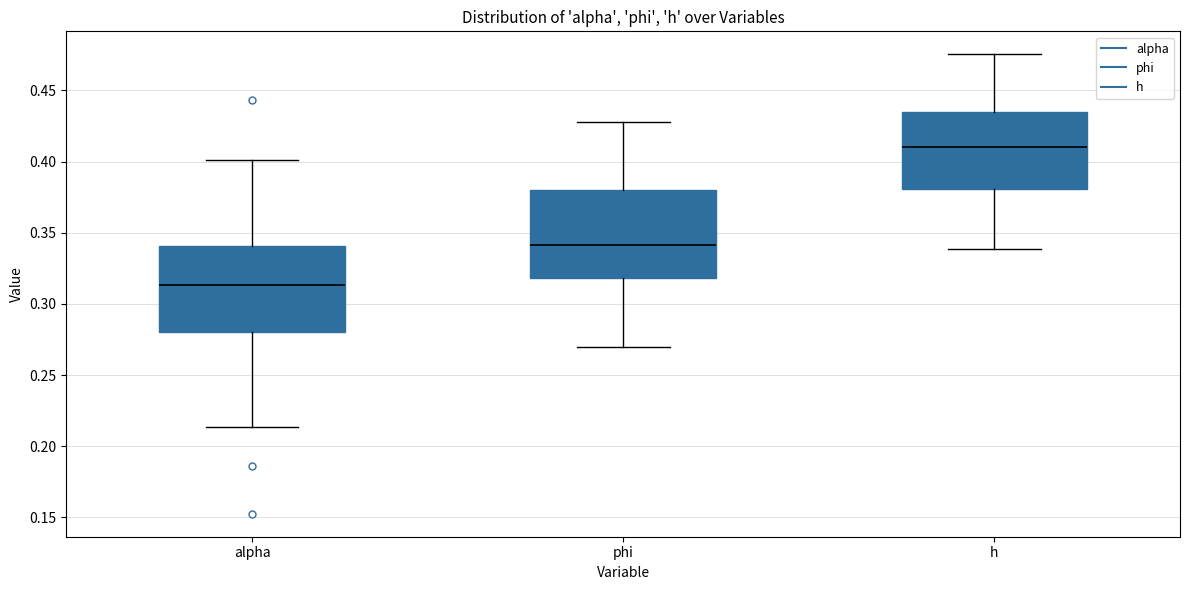

Reading left to right, transcribe this box plot: for each box, give where its median line is, the range the box spans, and where its two whiskers end, as read against the y-axis. The values are not printed on the chart, so give them approximately, as read against the axis.

alpha: median 0.315, box 0.280 to 0.340, whiskers 0.215 to 0.400
phi: median 0.340, box 0.320 to 0.380, whiskers 0.270 to 0.430
h: median 0.410, box 0.380 to 0.435, whiskers 0.340 to 0.475